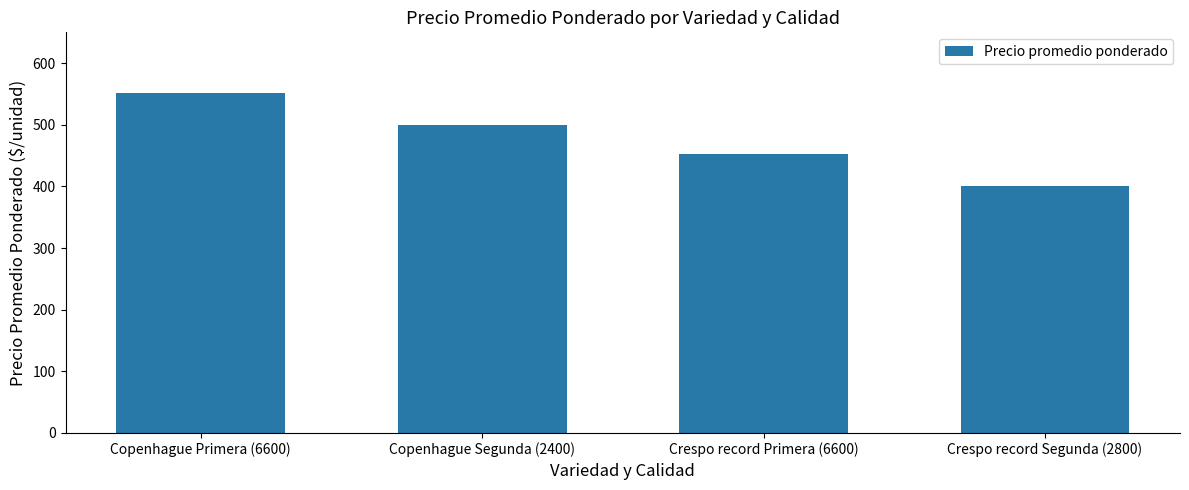

What is the change in value from Copenhague Primera (6600) to Copenhague Segunda (2400)?

-52